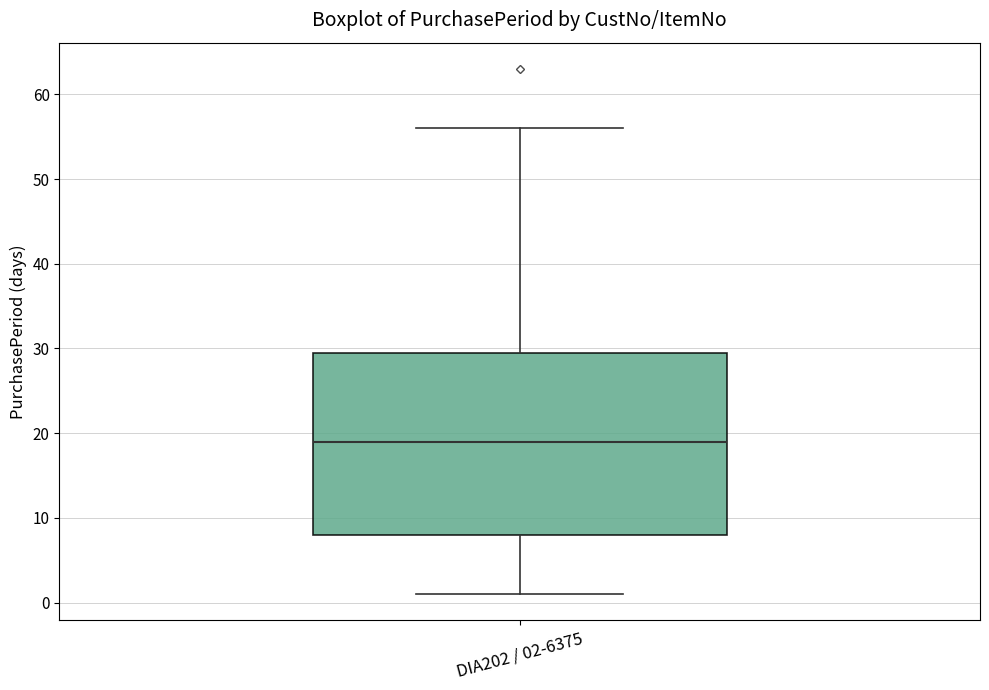

Read this box plot against the y-axis: the position of the median line, the range covered by the box, and the ends of both whiskers. The values are not printed on the chart, so give them approximately, as read against the axis.

median 19, box 8 to 30, whiskers 1 to 56